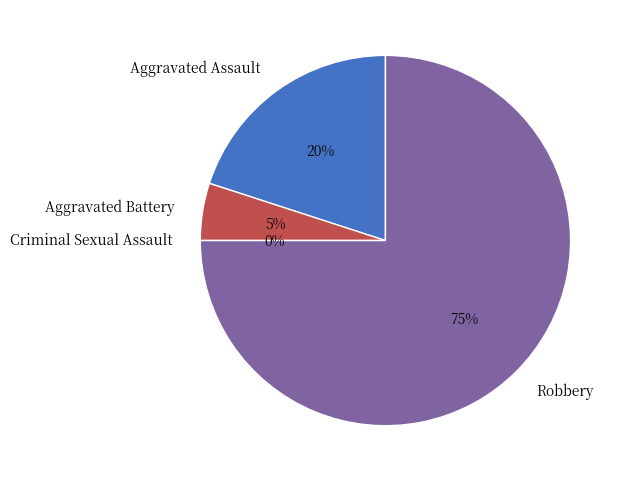

What is the change in value from Aggravated Battery to Criminal Sexual Assault?

-1